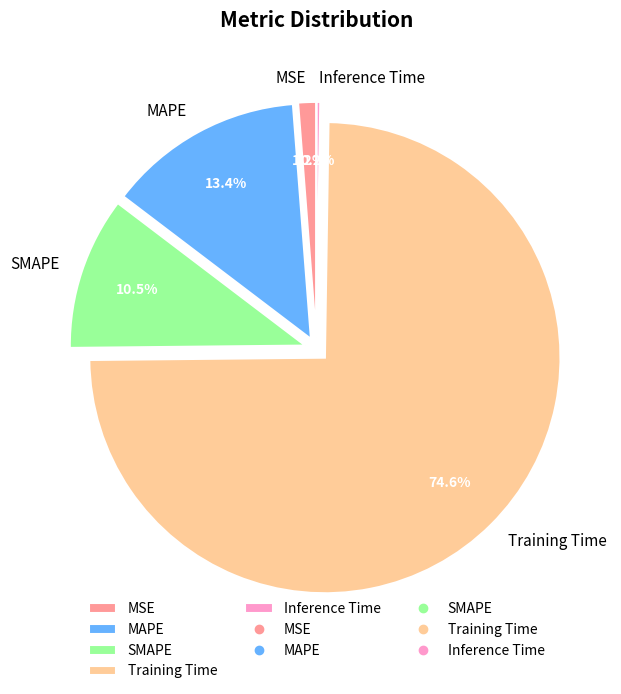

To the nearest percent, what is the difference between the largest and smallest slice percentages?

74%